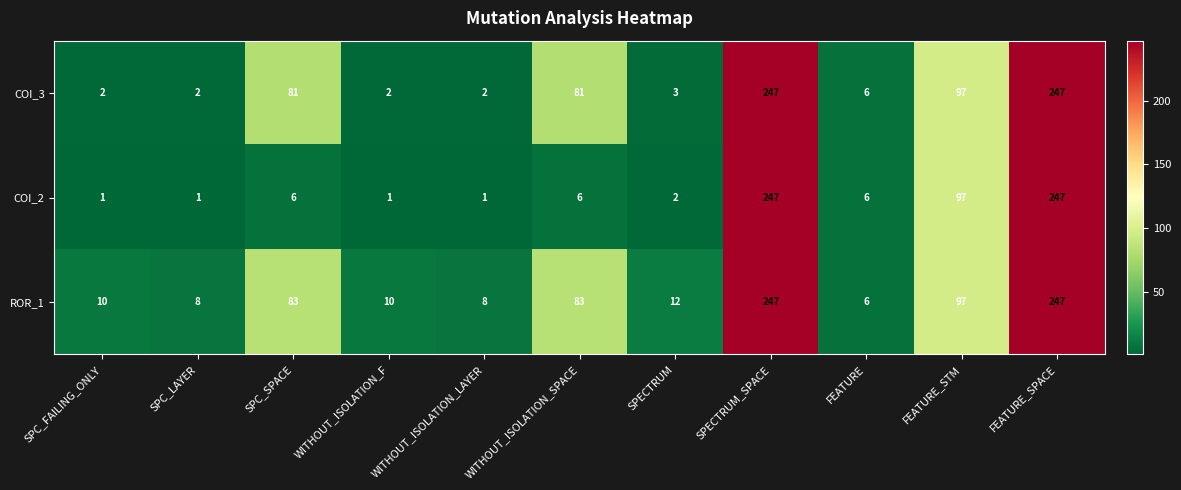

What is the difference between the maximum and minimum values in the ROR_1 series?

241